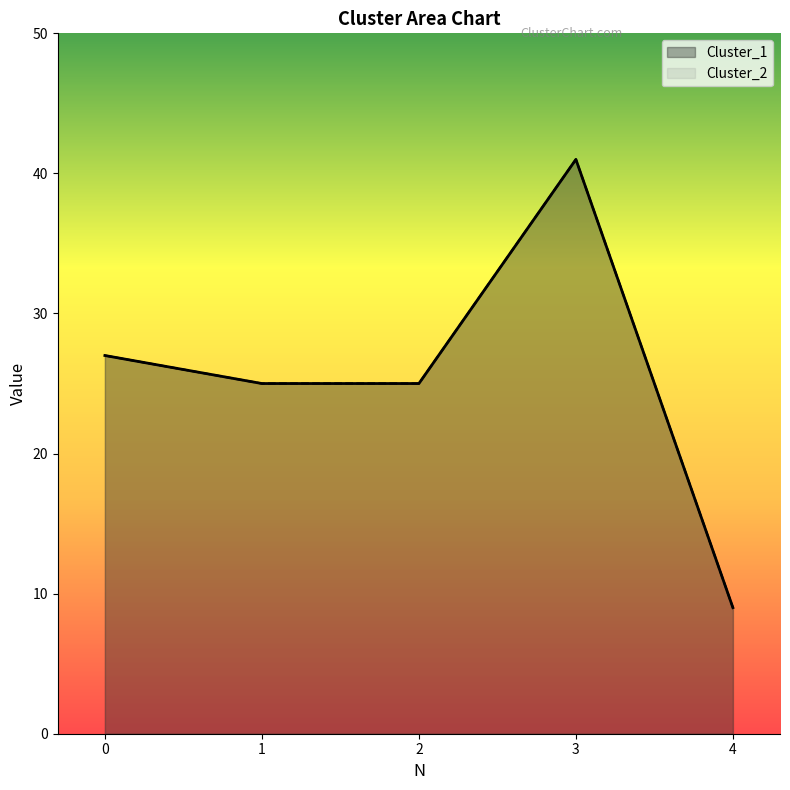

True or false: Cluster_2 and Cluster_1 intersect in this chart.

False